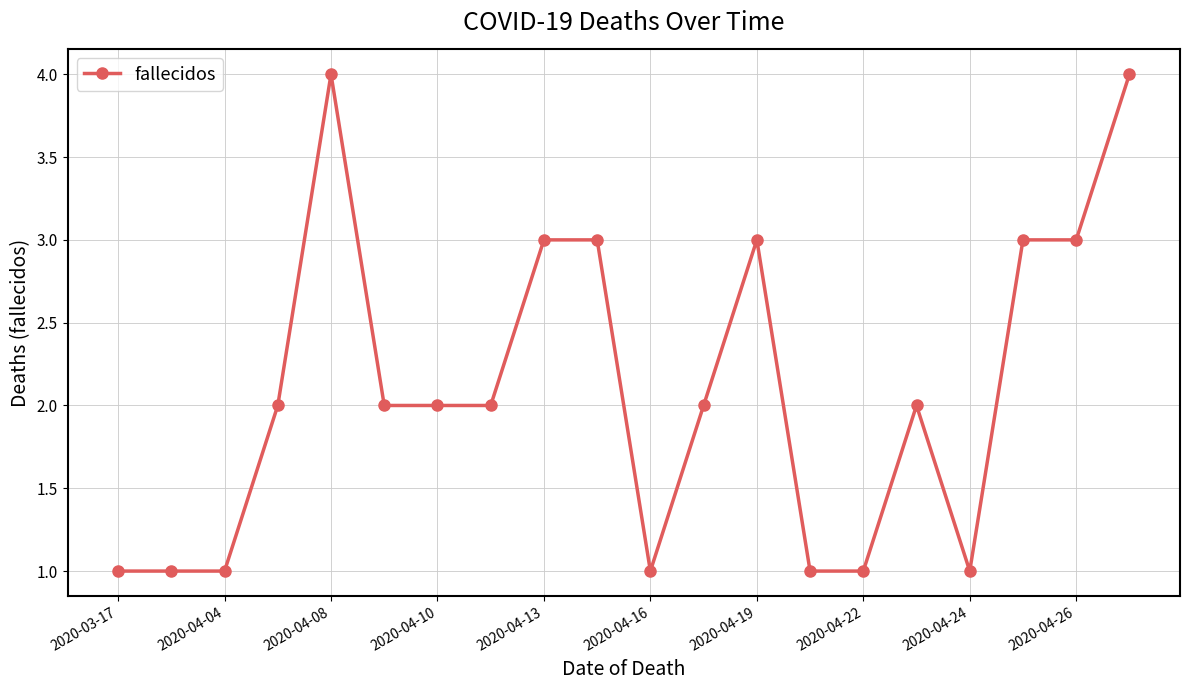

What is the maximum value shown in the chart?

4